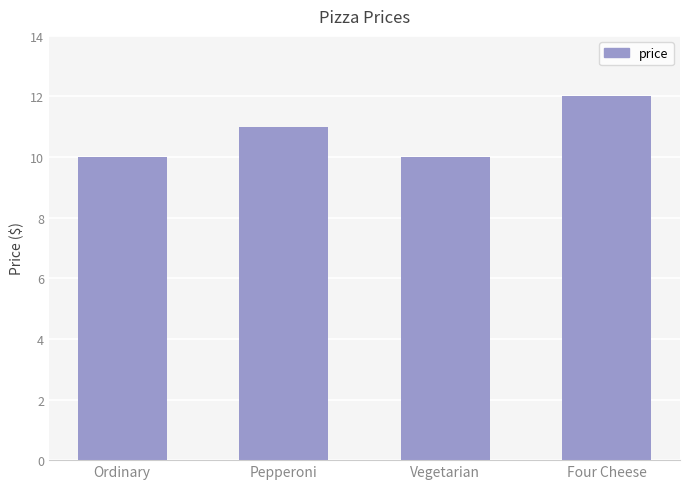

The chart shows a value of 19 at Pepperoni. True or false?

False